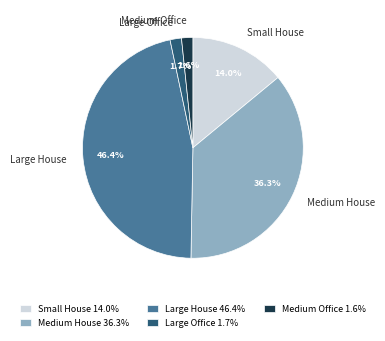

Does any single category account for the majority?

No